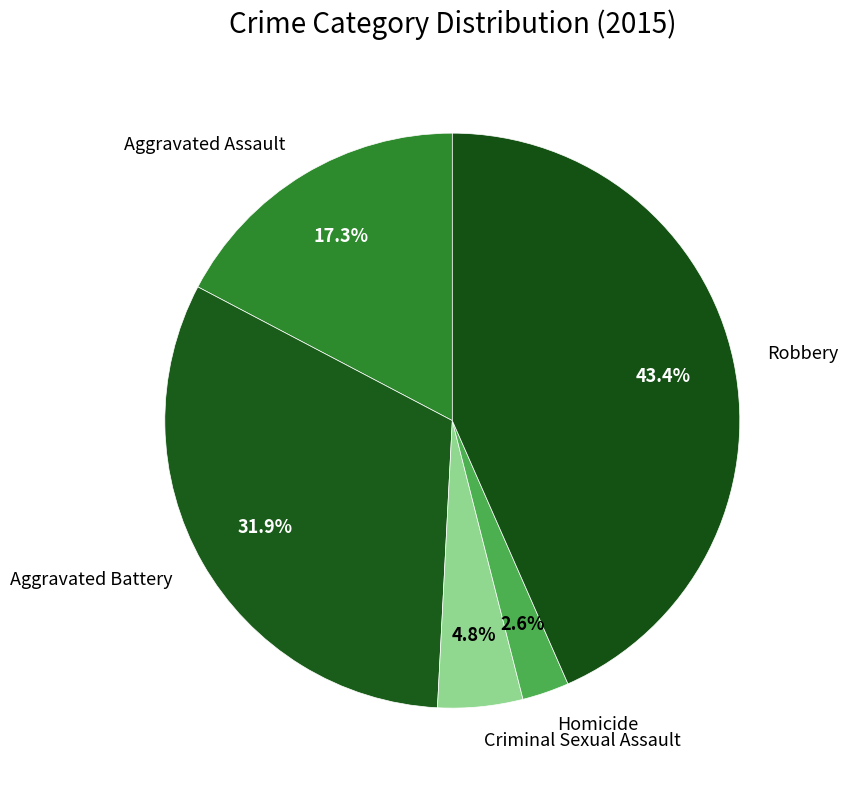

To the nearest percent, what is the difference between the largest and smallest slice percentages?

41%